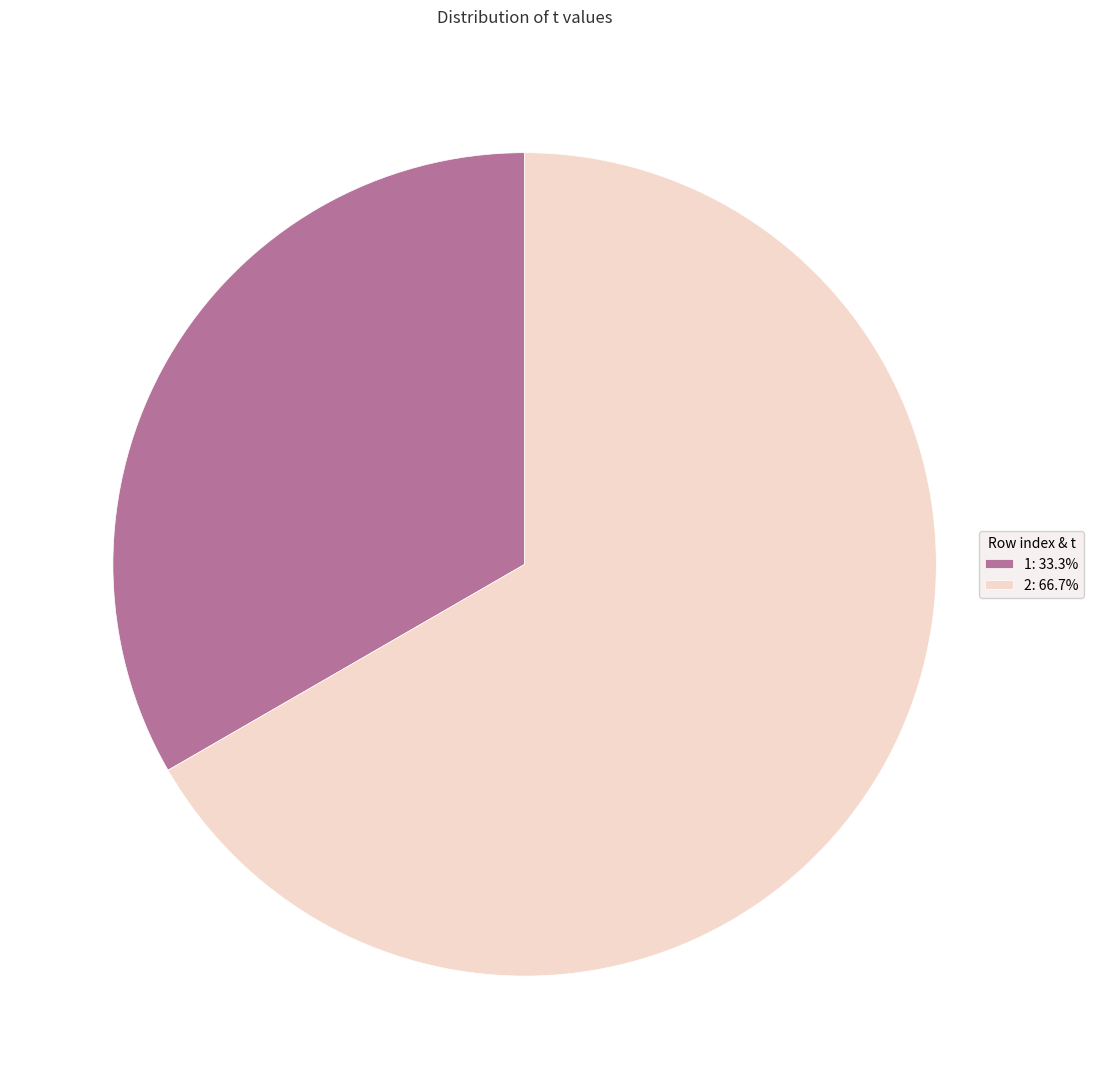

What is the largest slice in the pie chart?

2